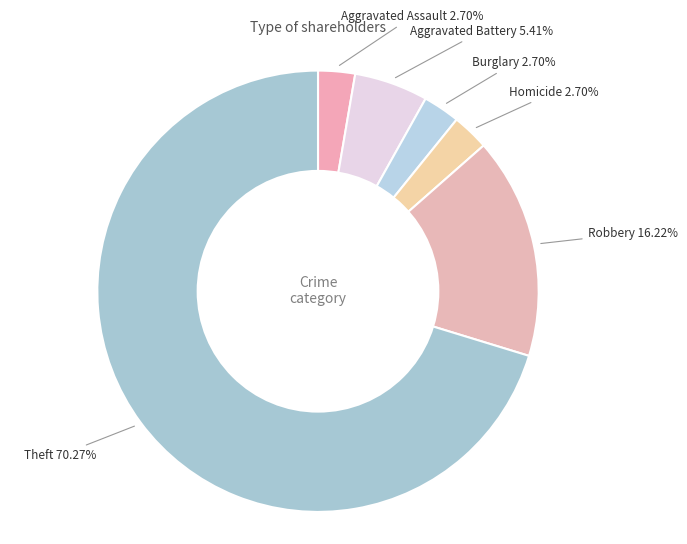

How many slices are in this pie chart?

6